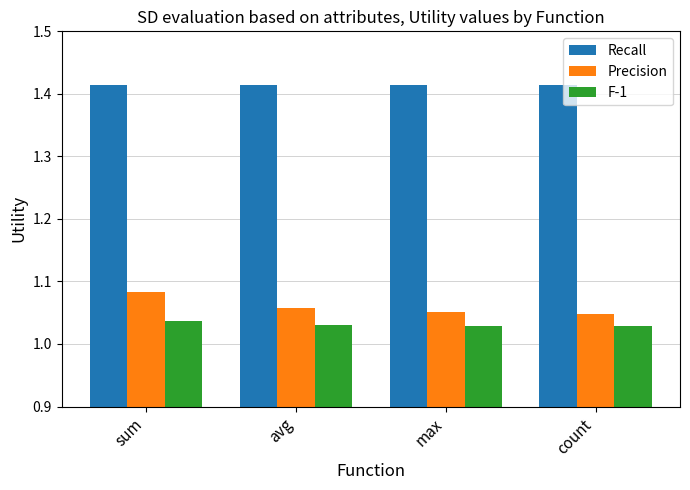

The value of Recall at count is 2.5. True or false?

False